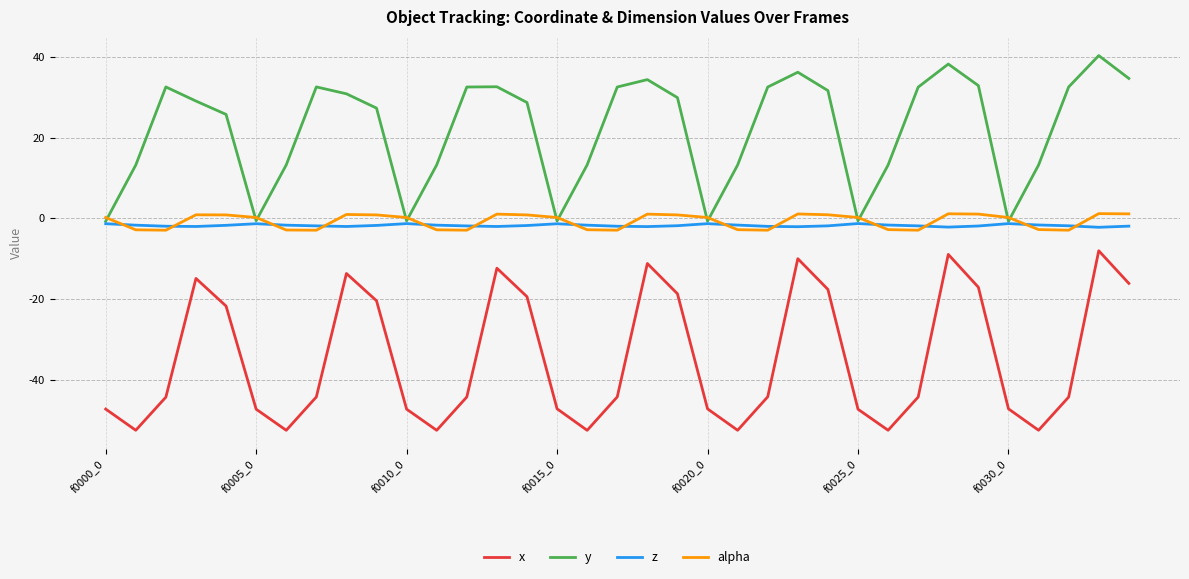

True or false: x and alpha intersect in this chart.

False